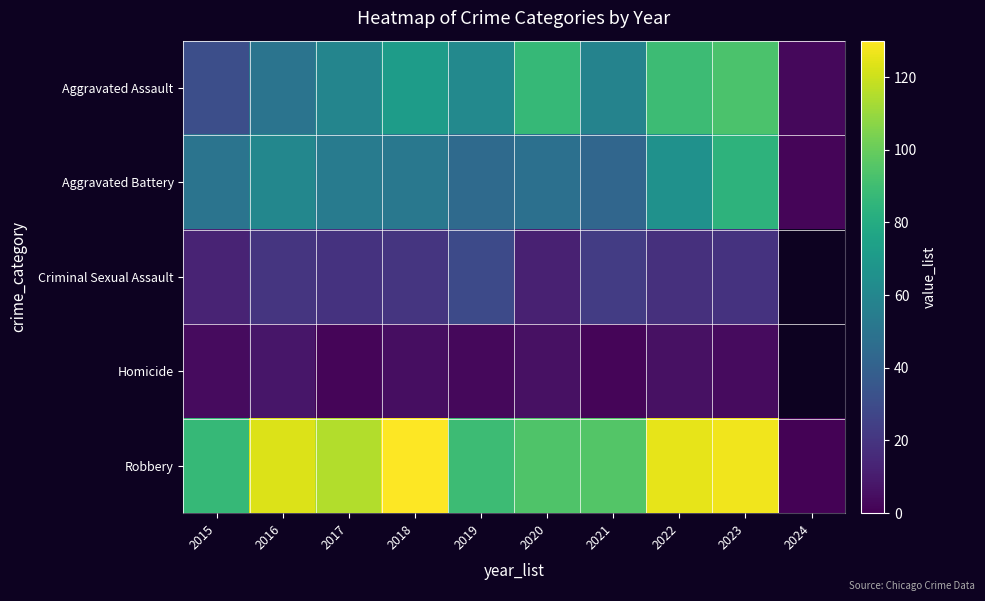

Count the number of data series in this chart.

5